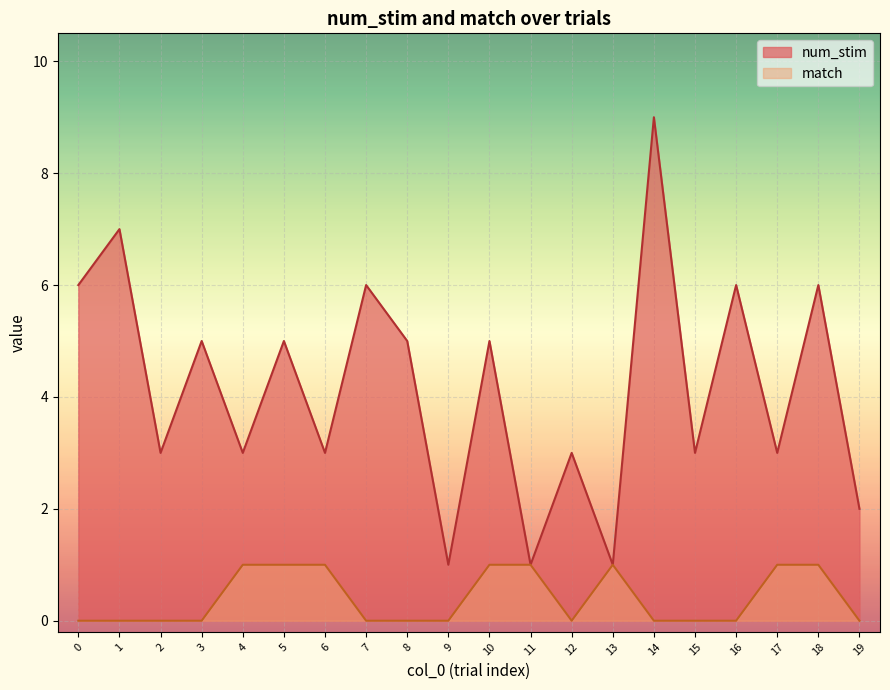

Read the num_stim value at 14.

9